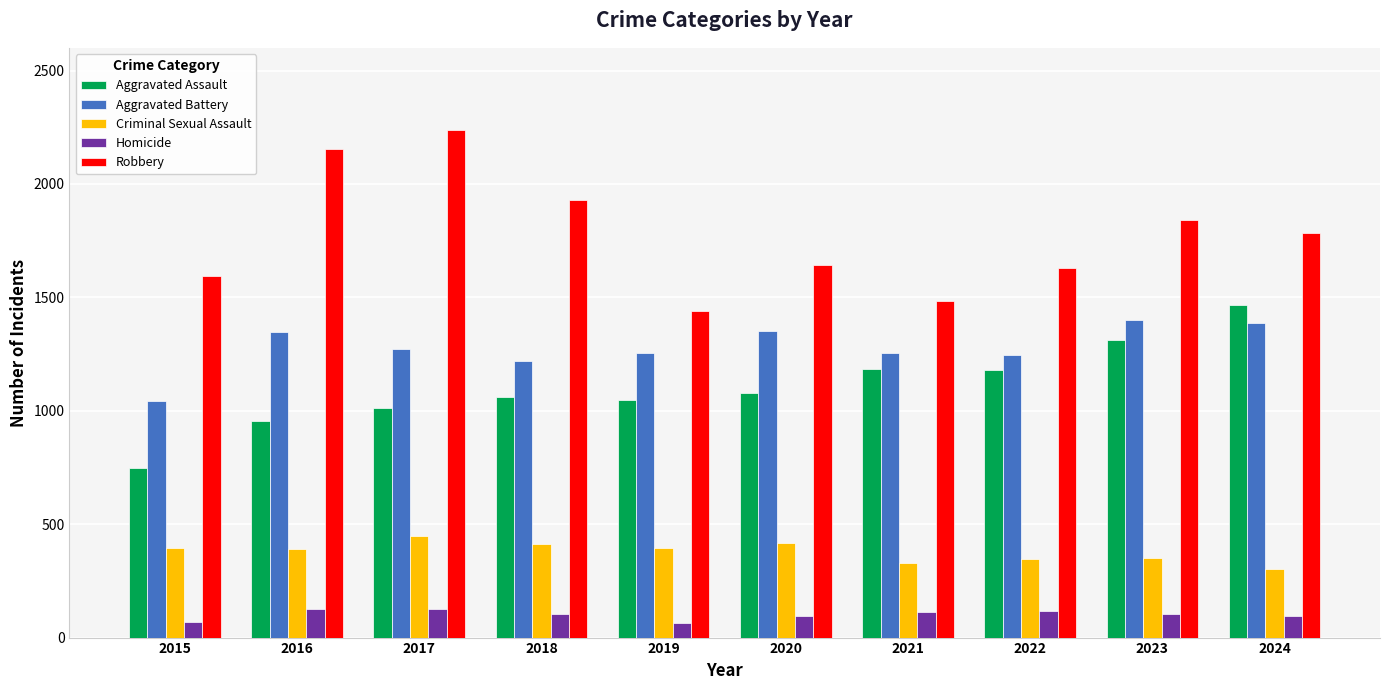

True or false: Criminal Sexual Assault has a value of 389 at 2016.

True